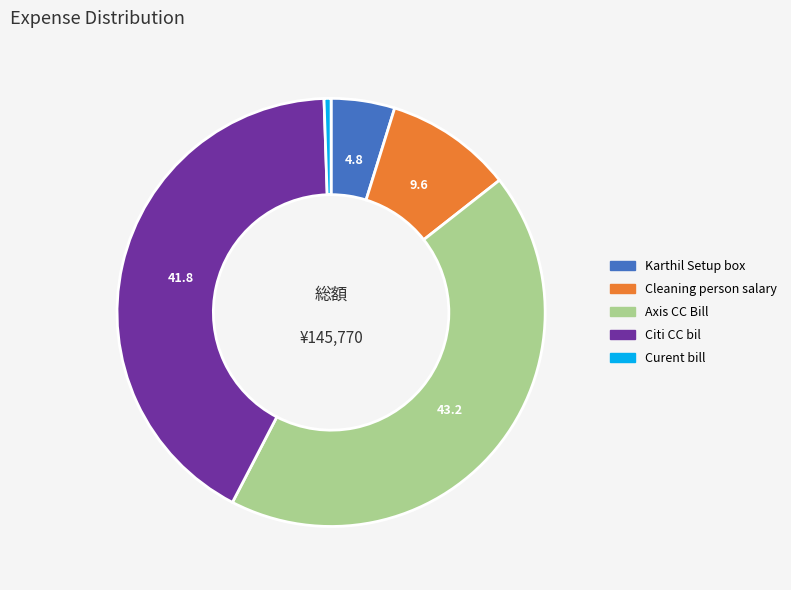

True or false: Cleaning person salary accounts for 10% of the total.

True